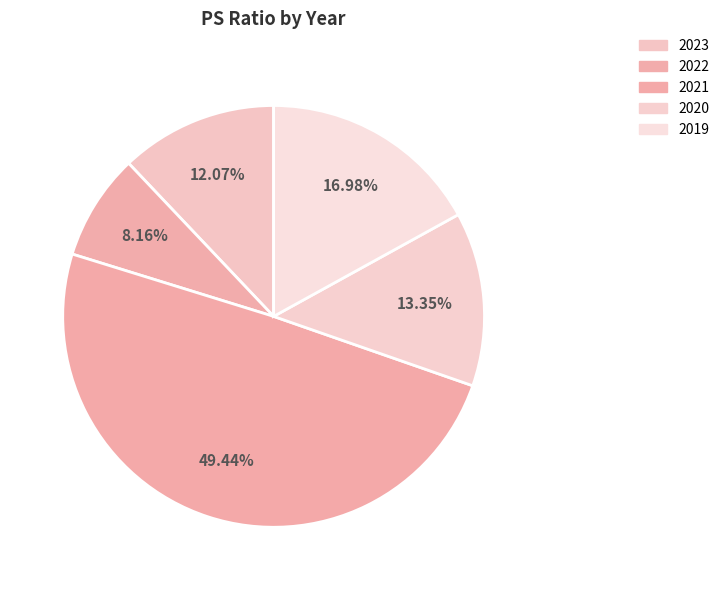

To the nearest percent, what is the average slice percentage?

20%